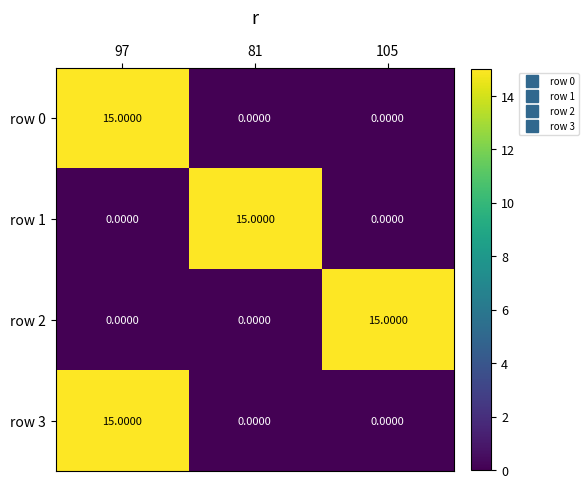

At which category is the sum across all series the highest?

97